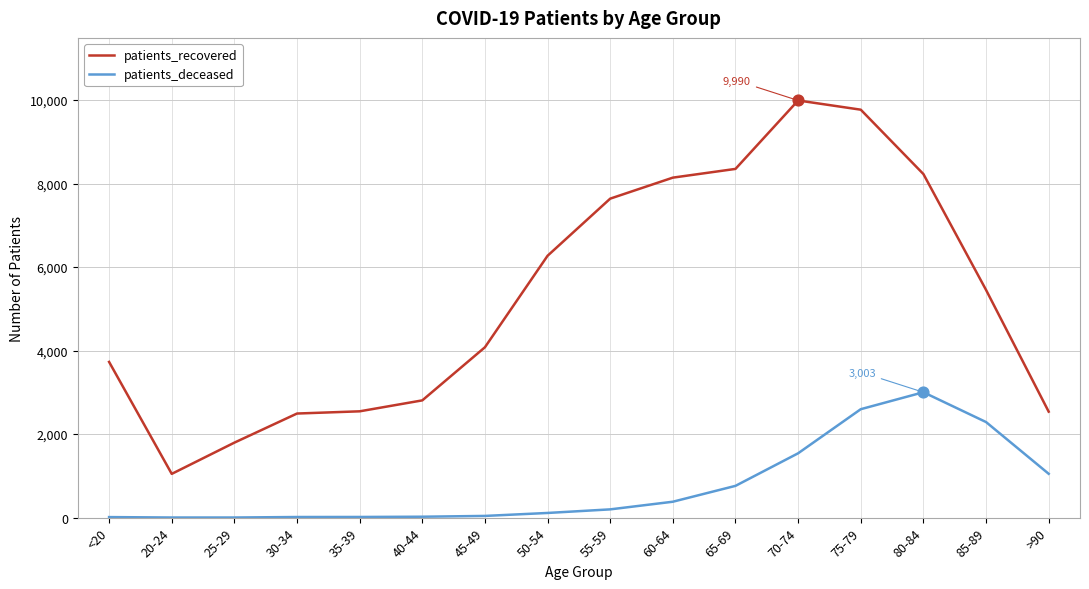

What is the total value across all series at >90?

3588